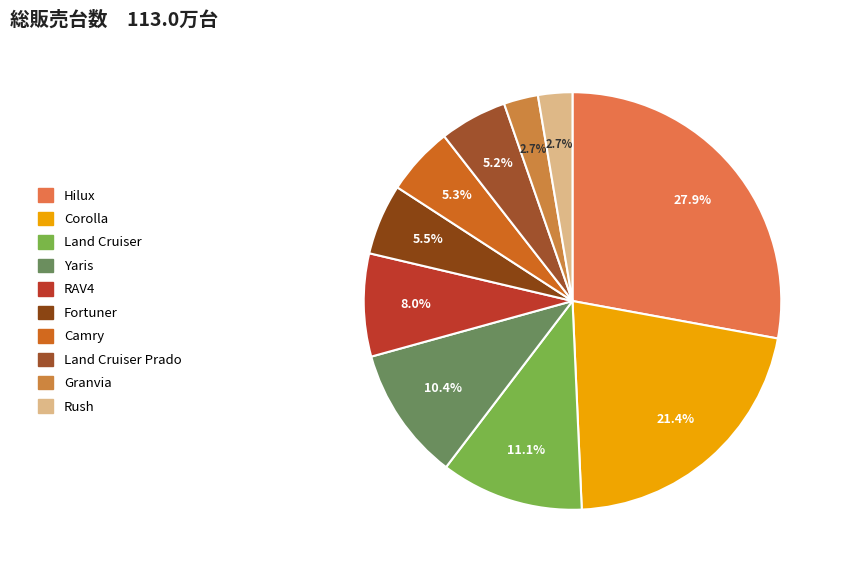

Is there a majority slice in this chart?

No